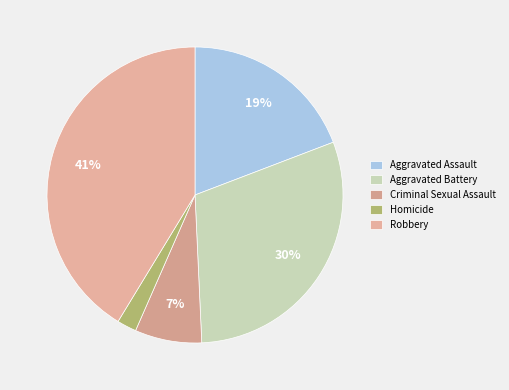

To the nearest percent, what is the difference between the largest and smallest slice percentages?

39%